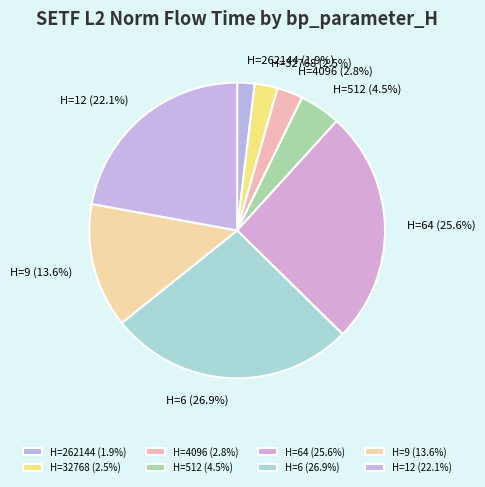

Count the number of slices in the pie.

8